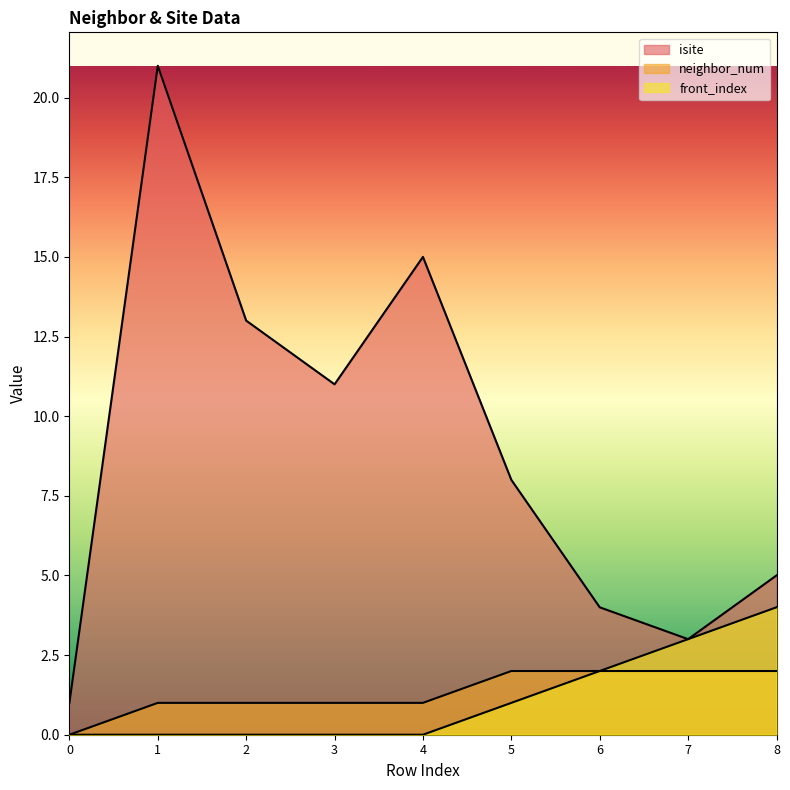

At how many categories does at least one series exceed 18?

1